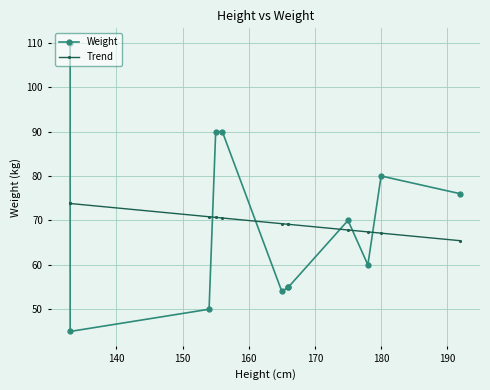

Rank the series by their average value, from lowest to highest.

Trend, Weight